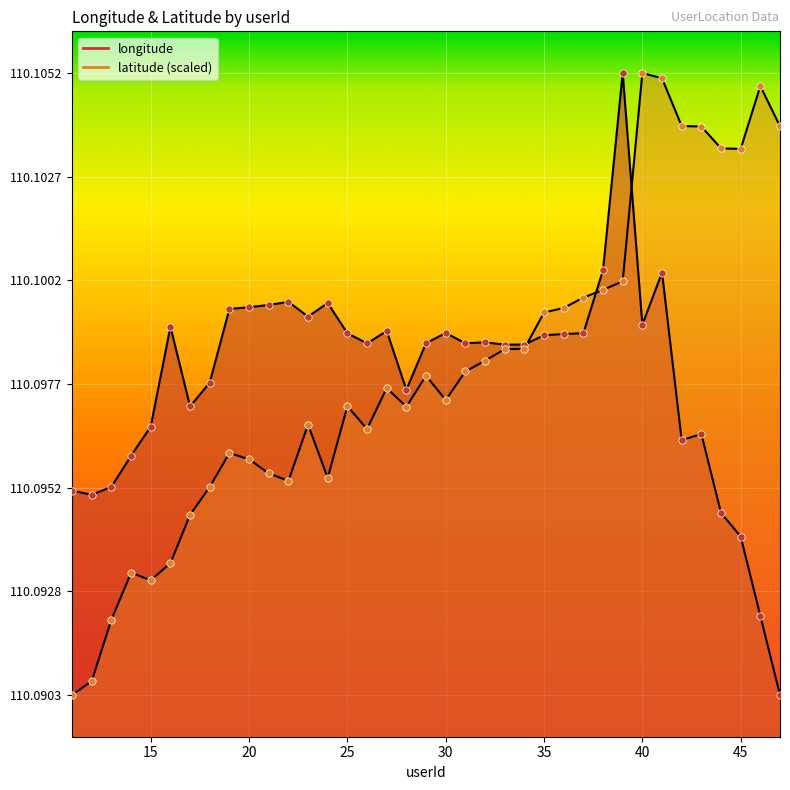

Which series contains the highest Y value?

longitude